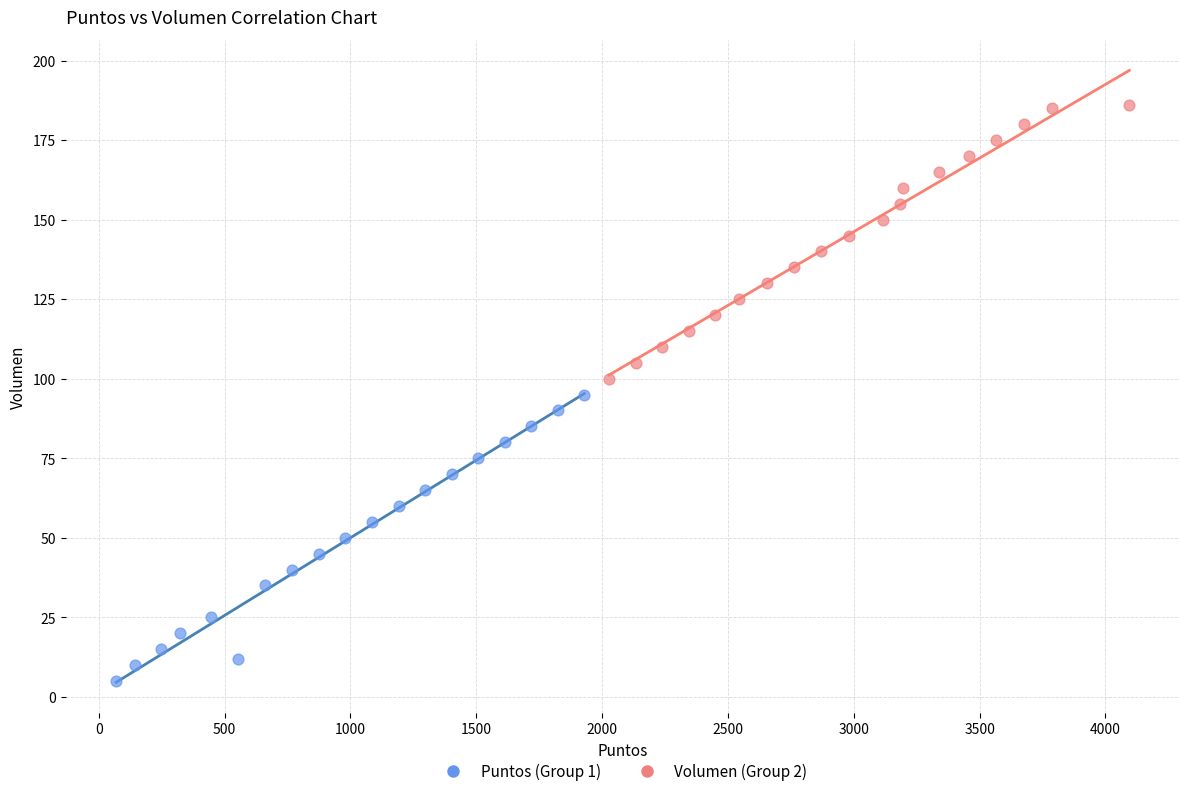

Which series has the widest spread of Y values?

Puntos (Group 1)